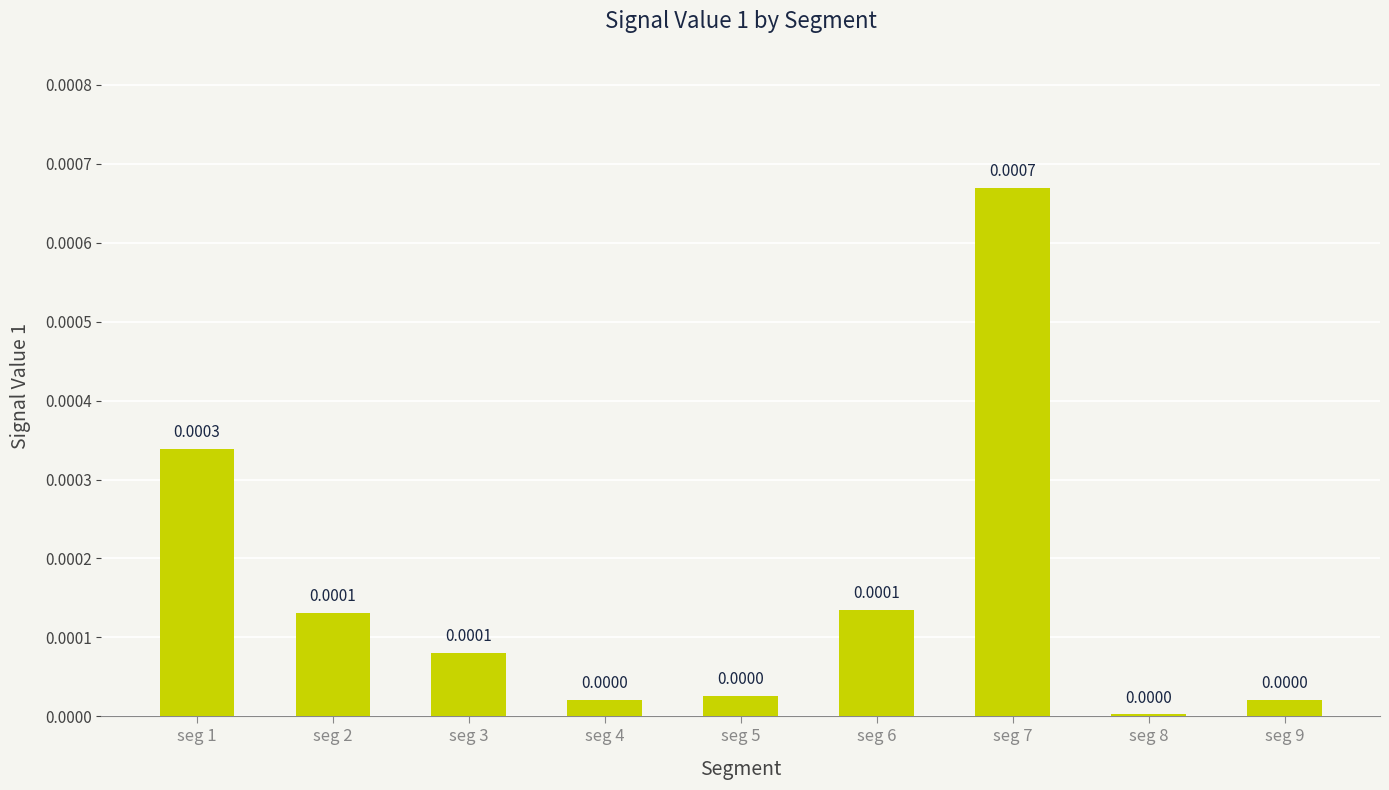

Which has a higher value, seg 2 or seg 5?

seg 2